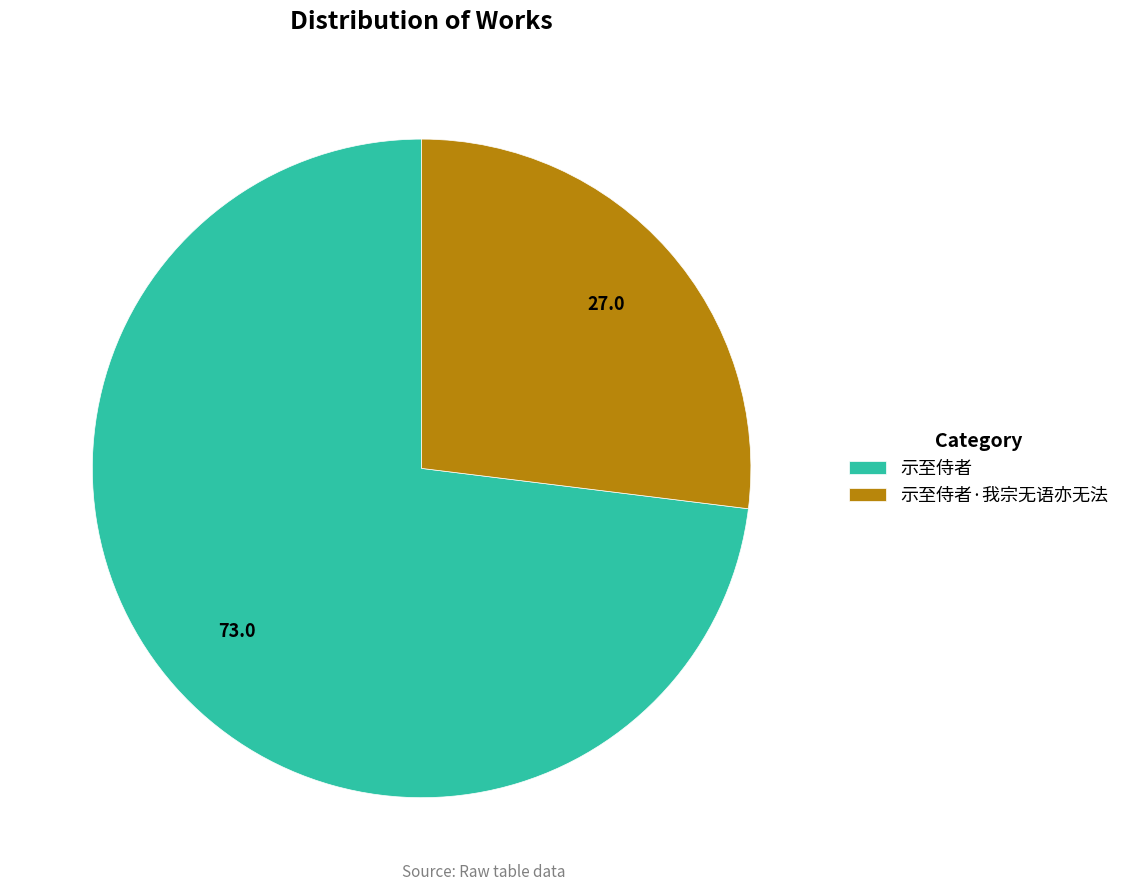

Which category has the smallest portion of the pie?

示至侍者·我宗无语亦无法